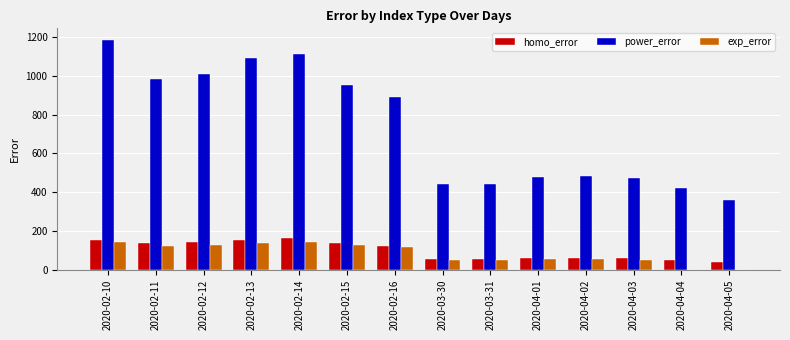

What is the highest value of the power_error series?

1186.4